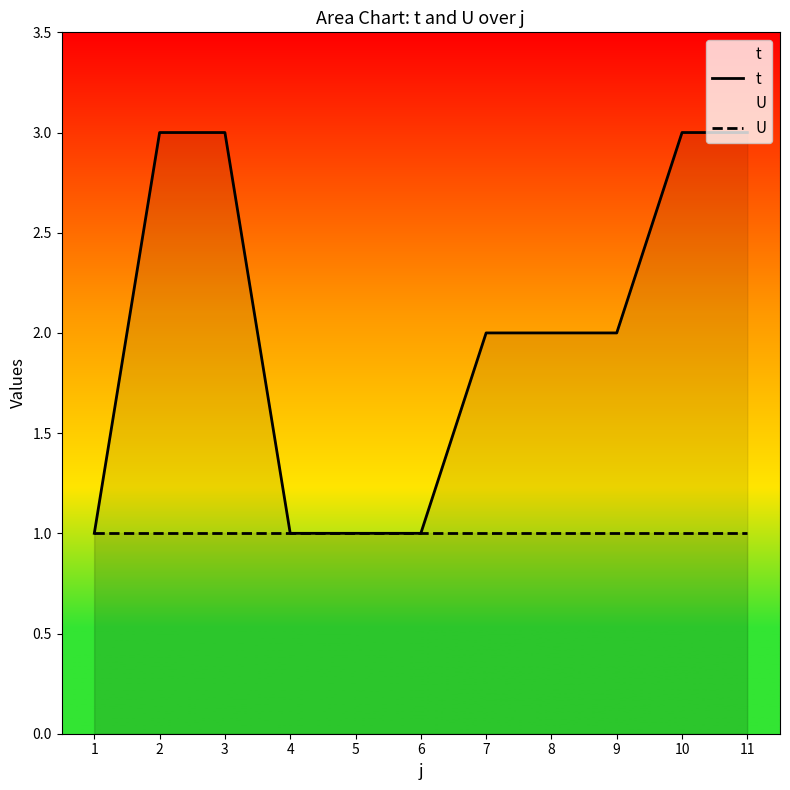

List the series in order of their peak value, lowest first.

U, t